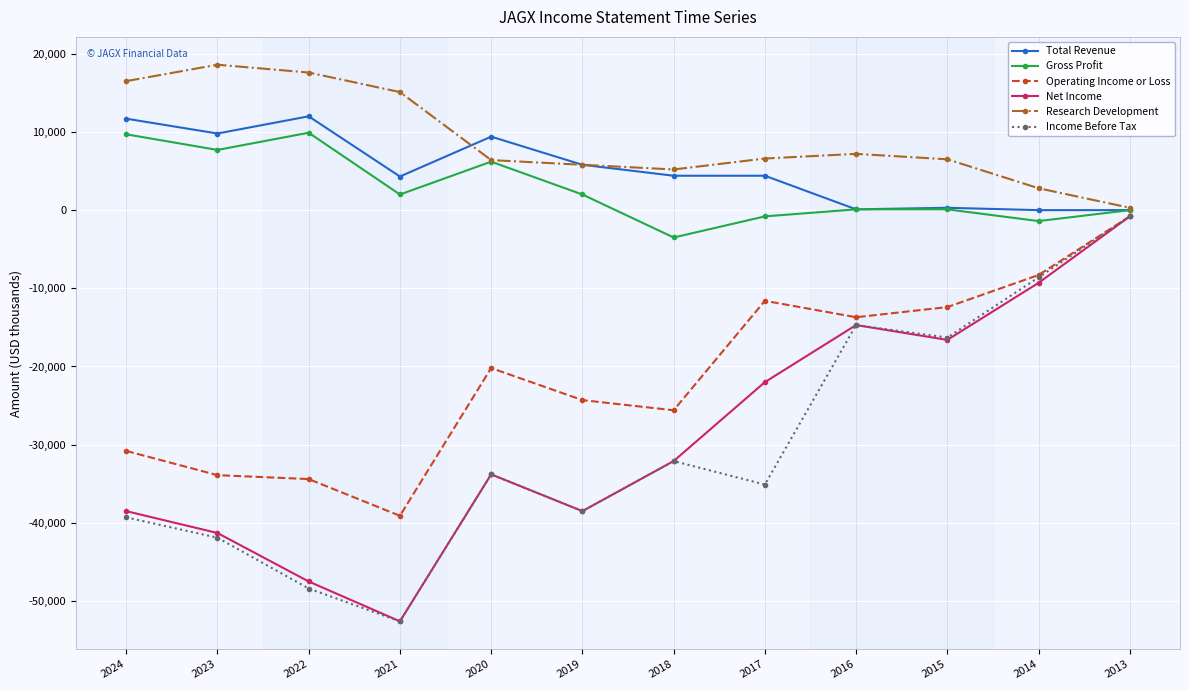

What is the total value across all series at 2022?

-90800